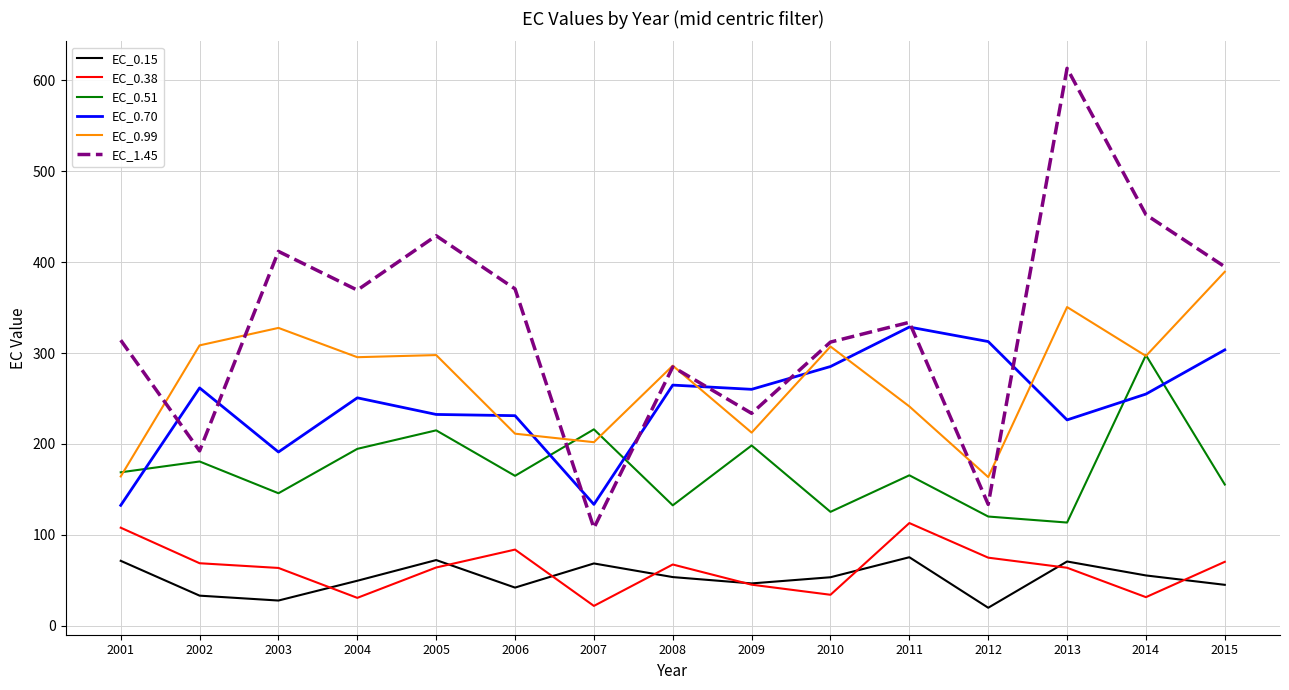

In EC_0.70, how many points are lower than both neighbors (excluding endpoints)?

4